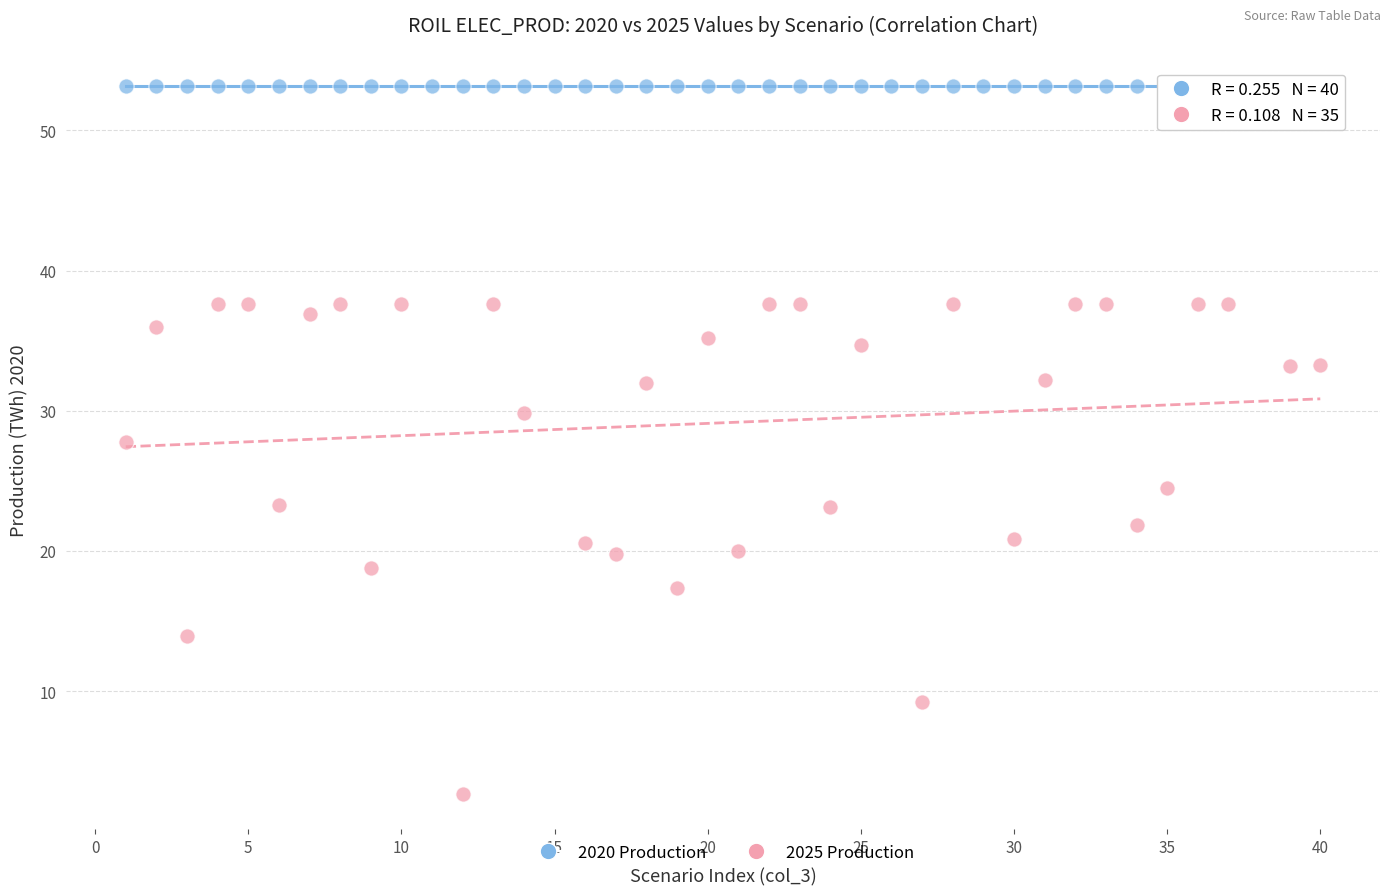

Which series reaches the minimum Y coordinate?

2025 Production